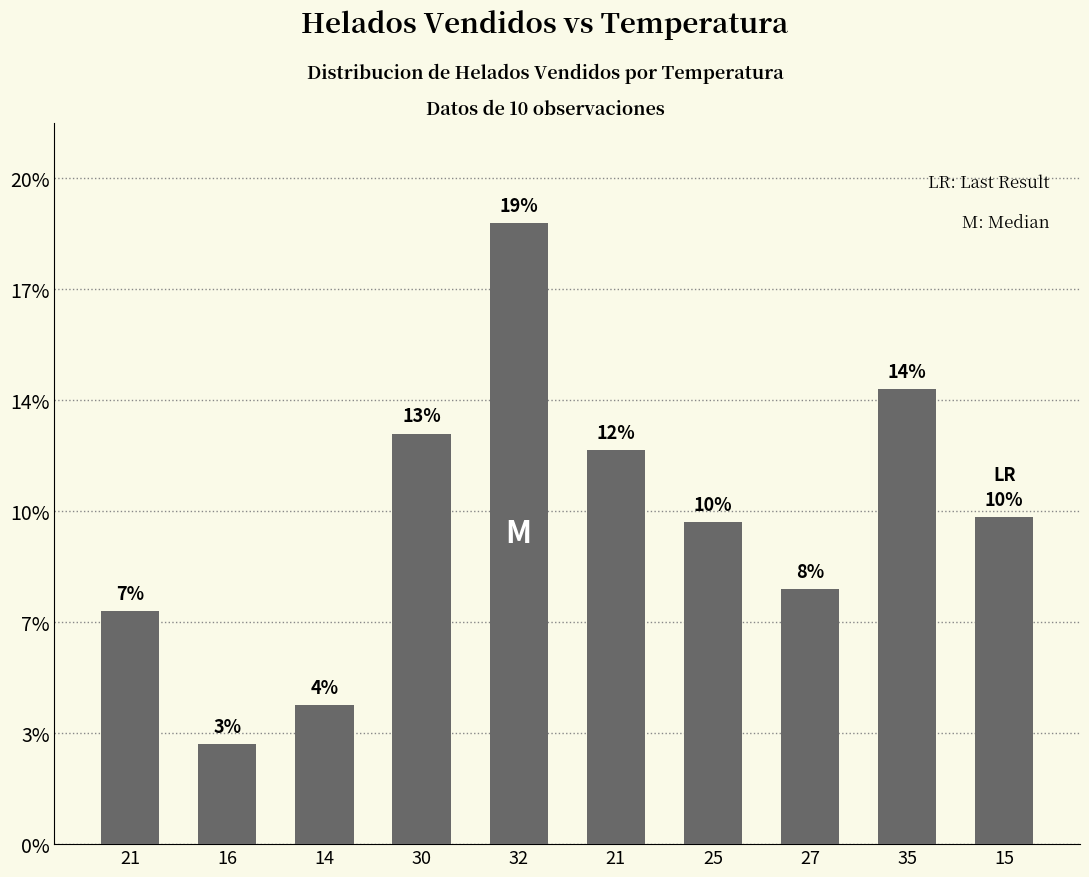

Which has a higher value, 14 or 32?

32